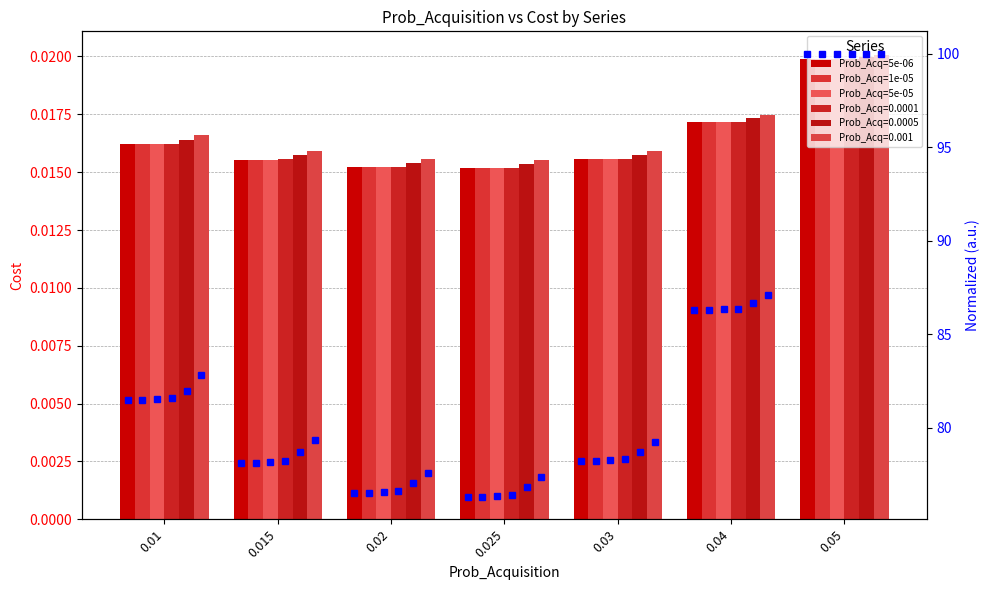

What is the minimum value for 5e-06 (norm)?

76.3